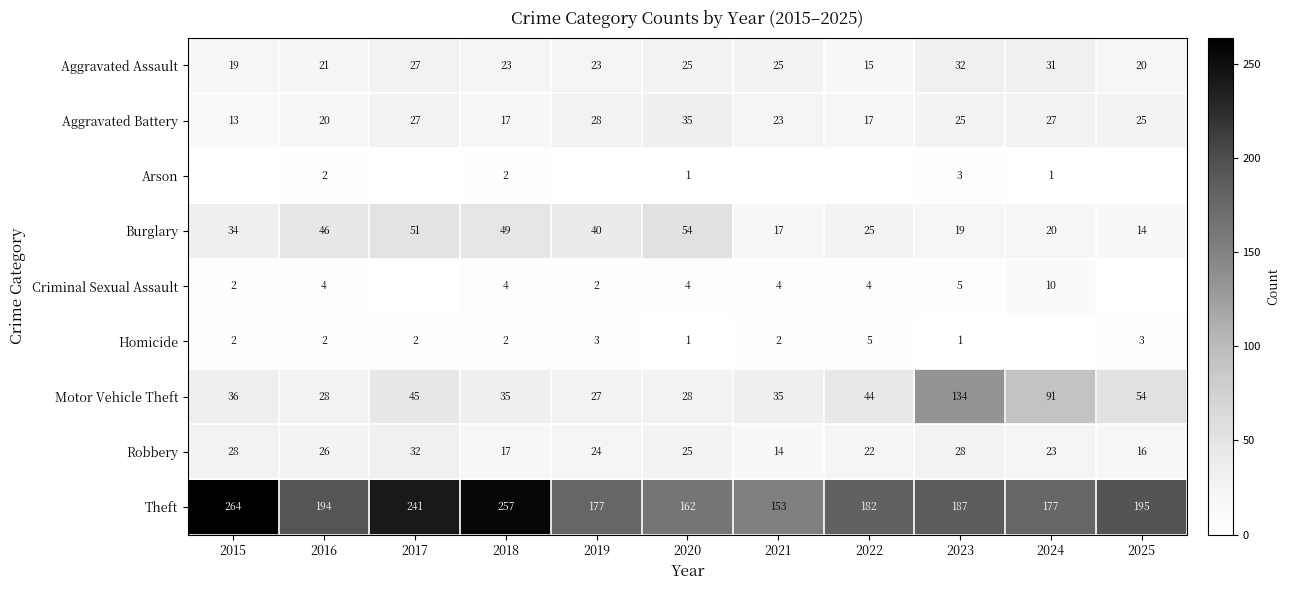

What is the lowest value of the Aggravated Battery series?

13